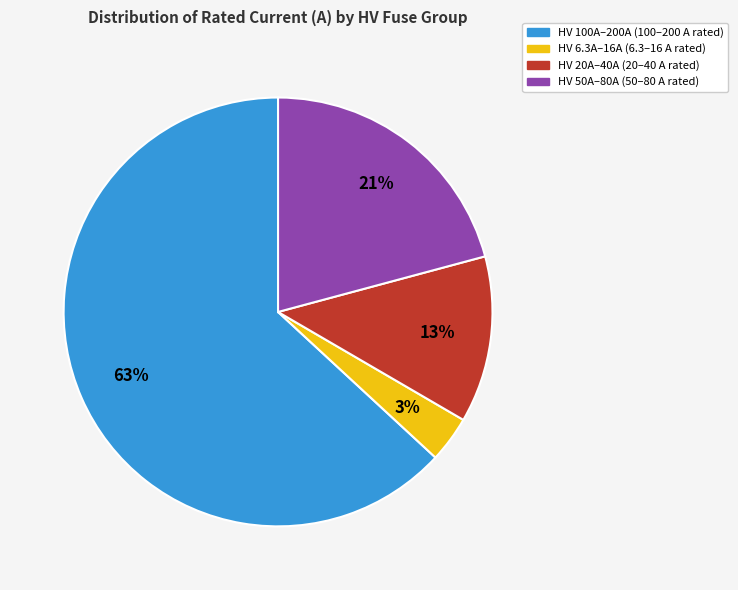

Does any single category account for the majority?

Yes